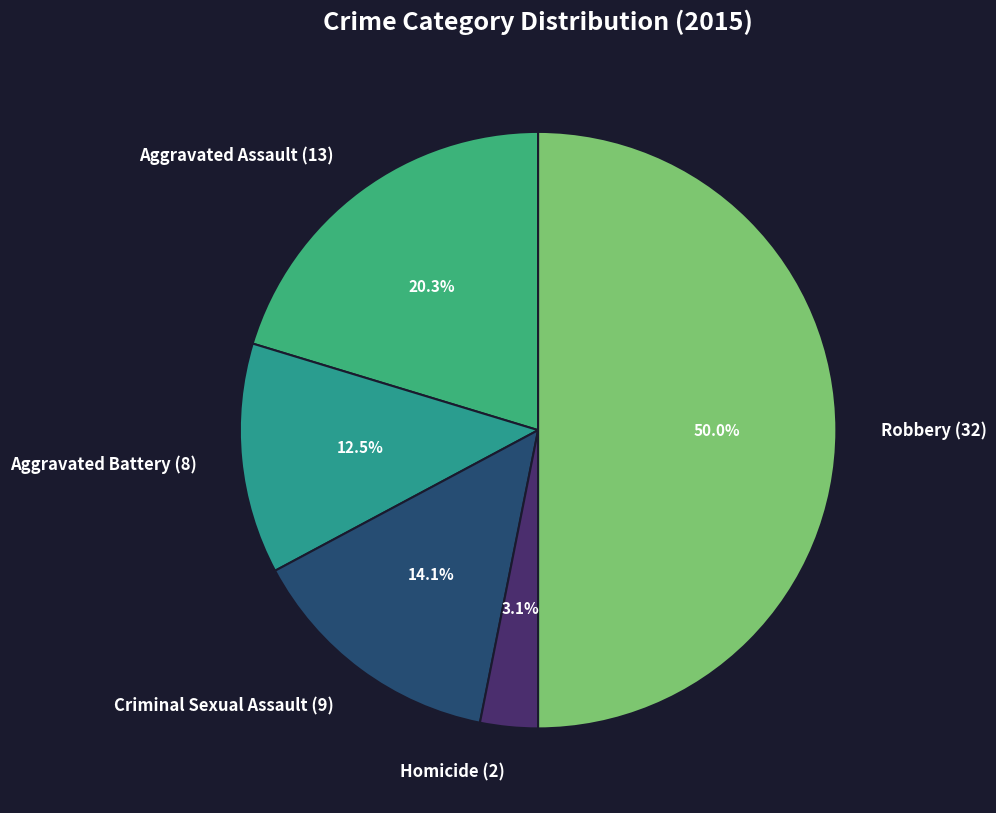

Does Aggravated Battery (8) account for over 50% of the chart?

No